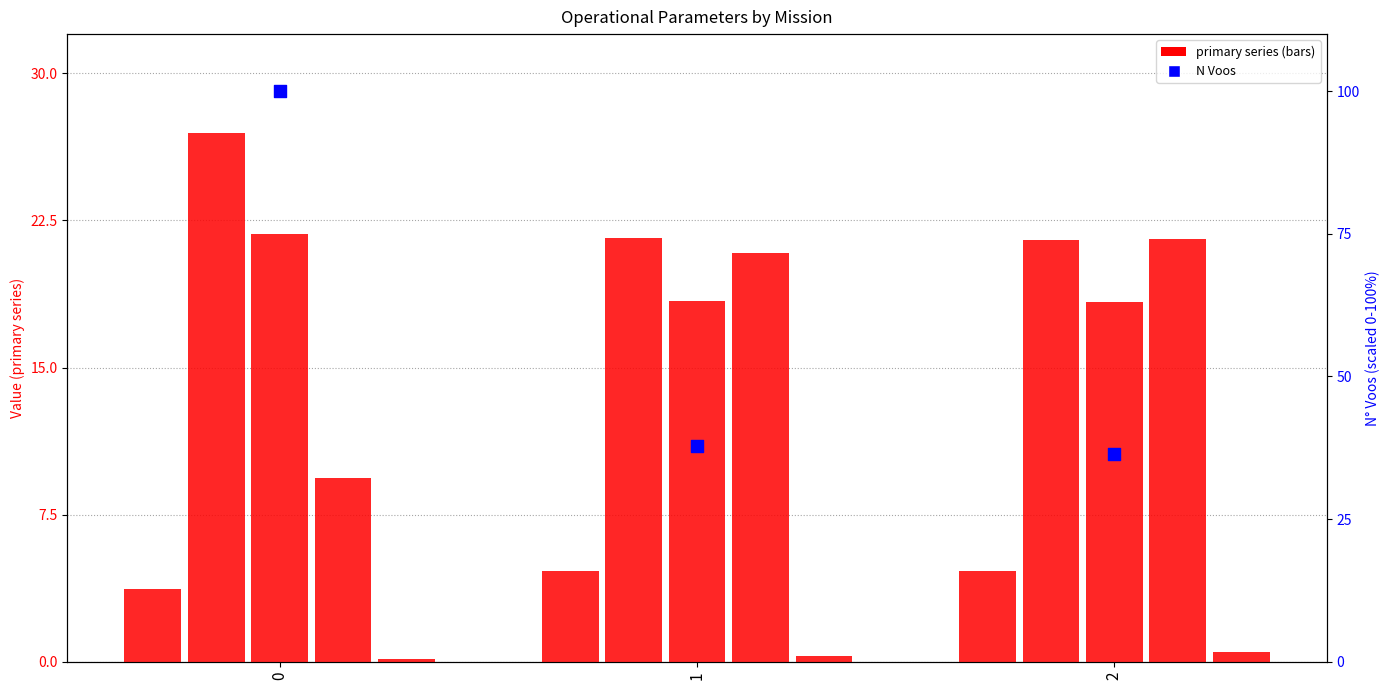

Which series reaches the maximum Y coordinate?

N Voos